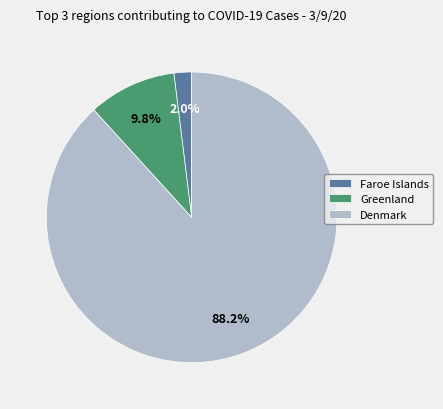

Rank the categories by value from highest to lowest.

Denmark, Greenland, Faroe Islands